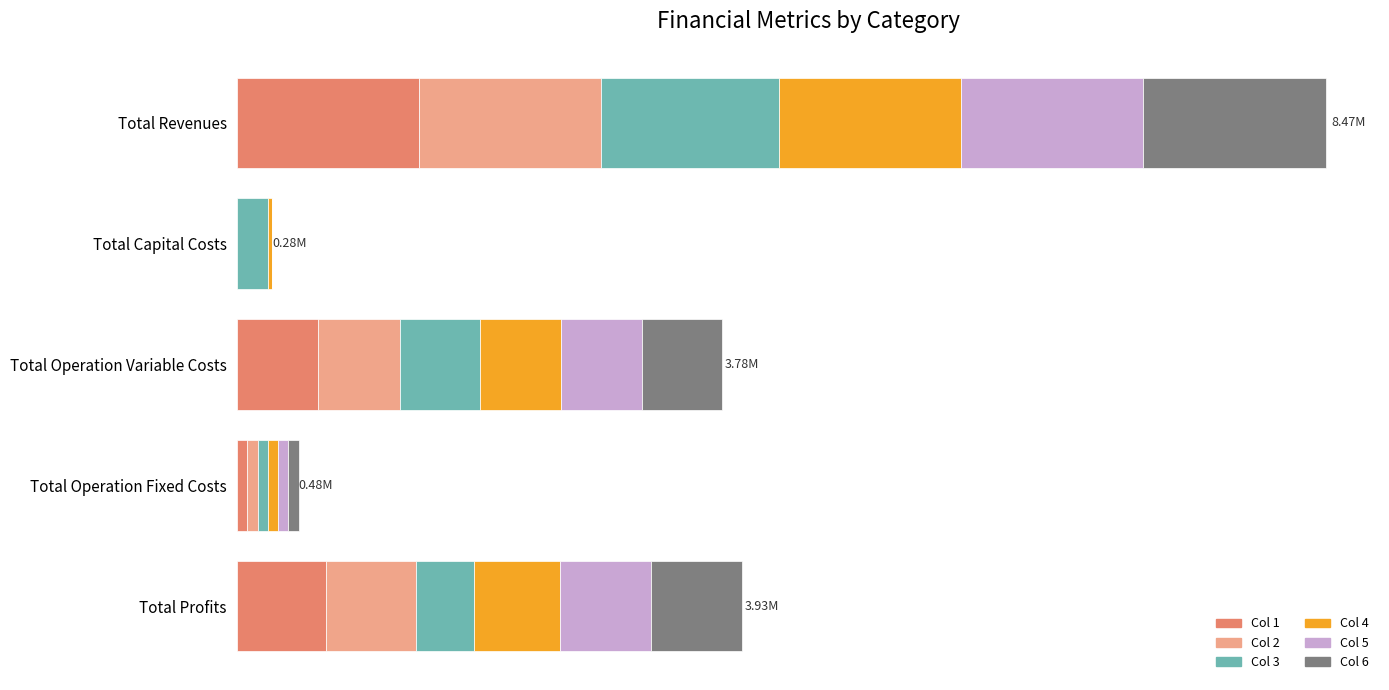

What is the value of the Col 4 bar at the 4th from the left?

79500.1